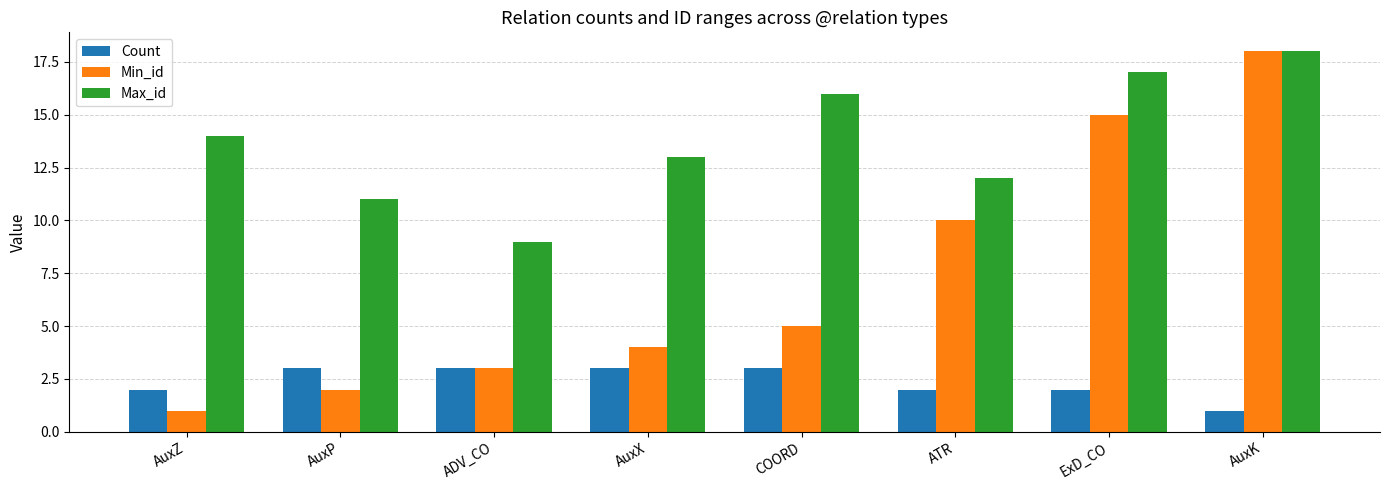

What is the highest value of the Min_id series?

18